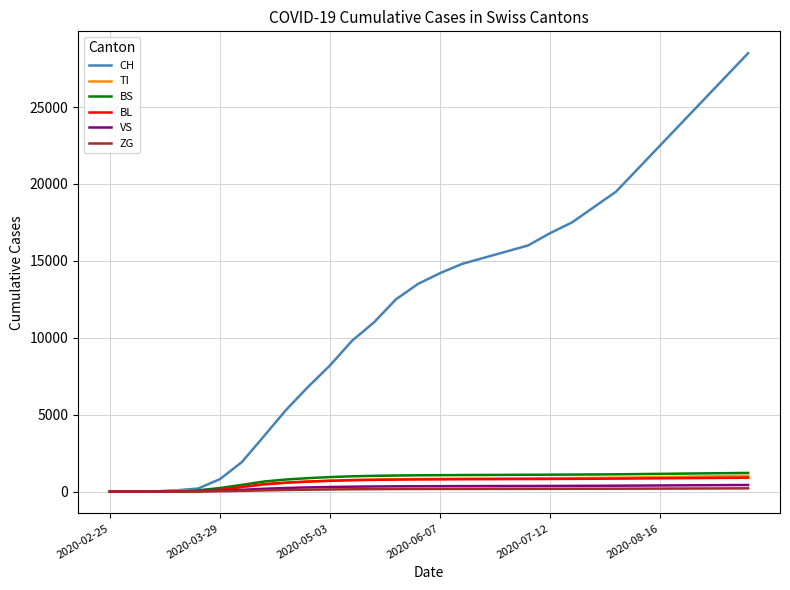

What is the greatest value displayed?

28500